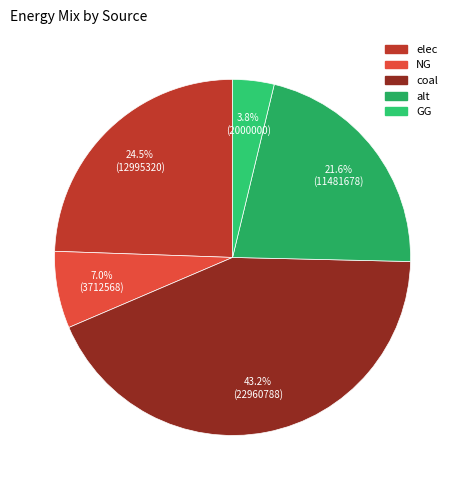

Count the number of slices in the pie.

5